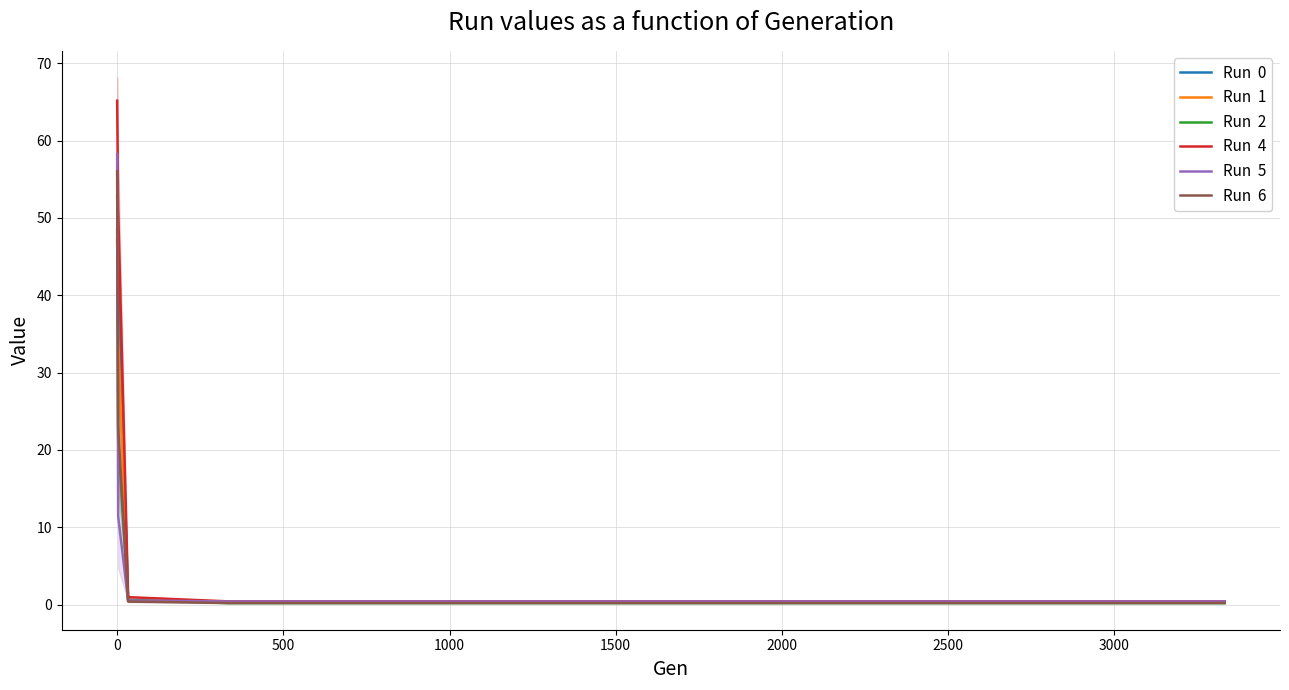

True or false: Run  1 has more than 0 points higher than both neighbors.

False